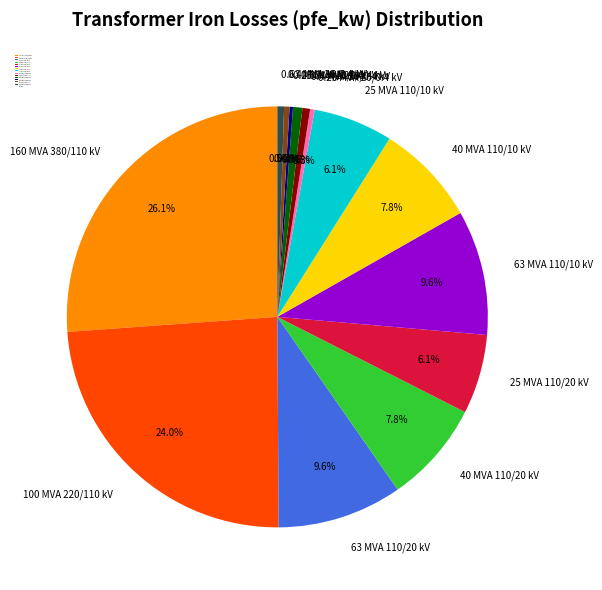

Which category has the biggest portion of the pie?

160 MVA 380/110 kV